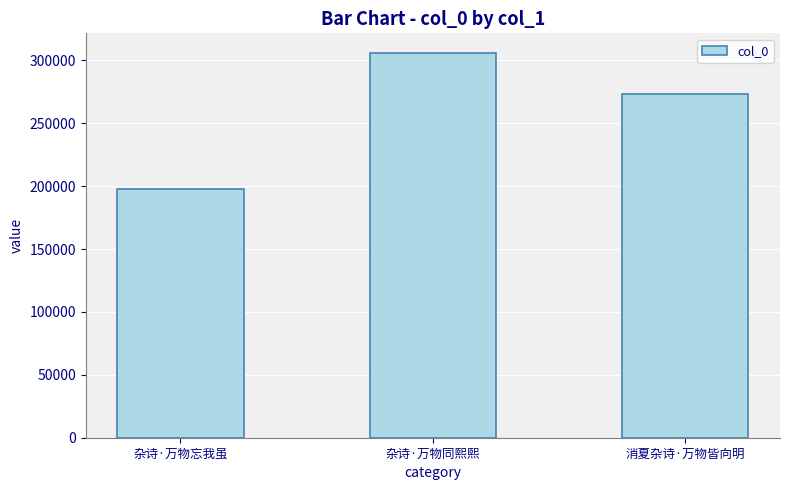

What is the greatest value displayed?

306159